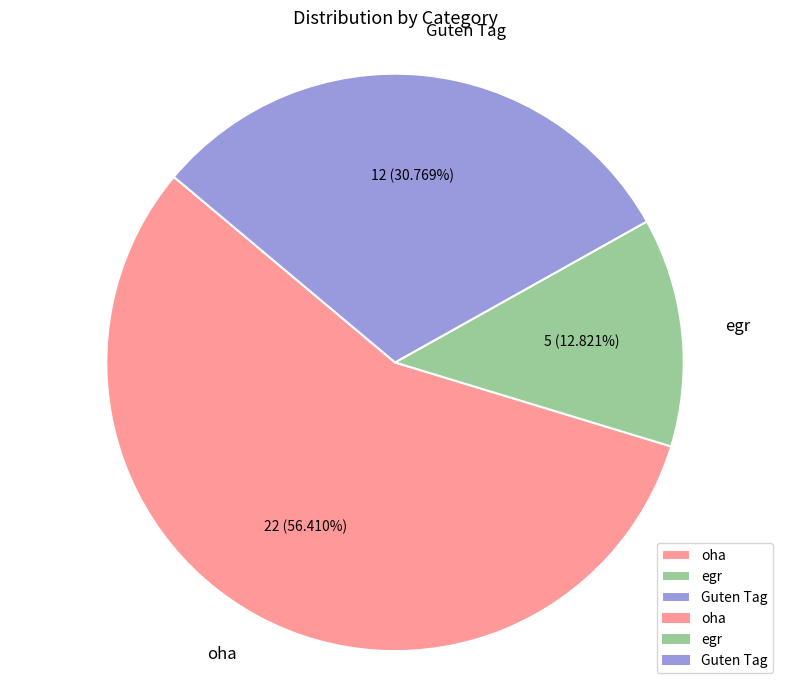

Rank the categories by value from lowest to highest.

egr, Guten Tag, oha